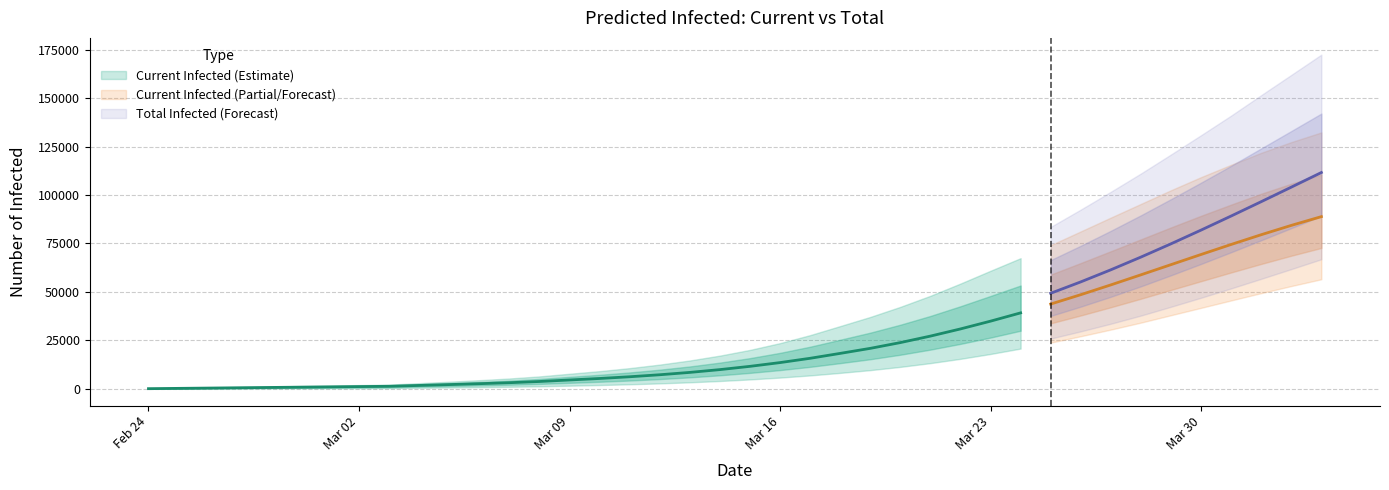

What value does the predicted_current_infected_upper series have at 13, to the nearest 10?

6470